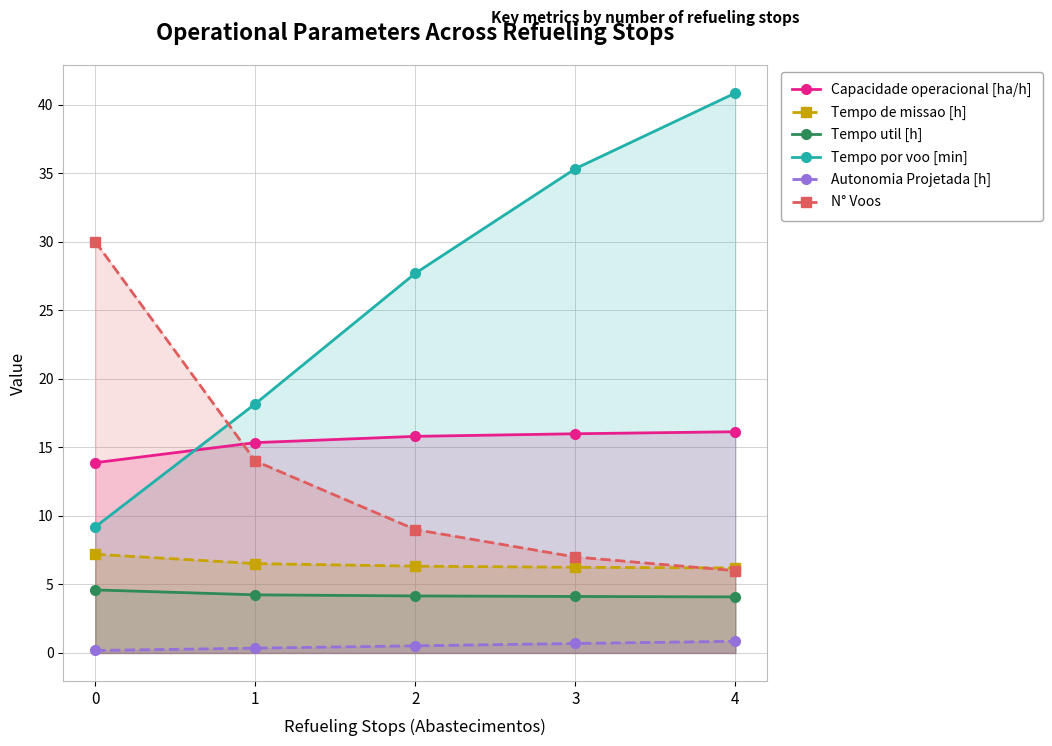

What is the minimum value for Tempo por voo [min]?

9.2